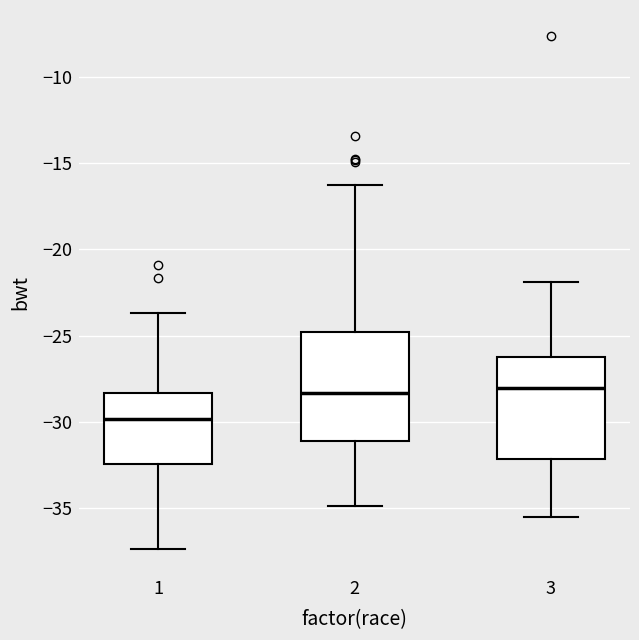

Reading left to right, transcribe this box plot: for each box, give where its median line is, the range the box spans, and where its two whiskers end, as read against the y-axis. The values are not printed on the chart, so give them approximately, as read against the axis.

1: median -30.0, box -32.5 to -28.5, whiskers -37.5 to -23.5
2: median -28.5, box -31.0 to -25.0, whiskers -35.0 to -16.5
3: median -28.0, box -32.0 to -26.0, whiskers -35.5 to -22.0